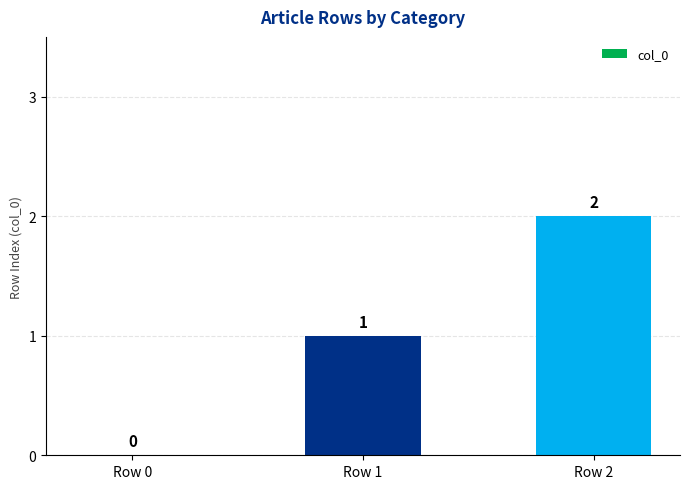

What is the average value?

1